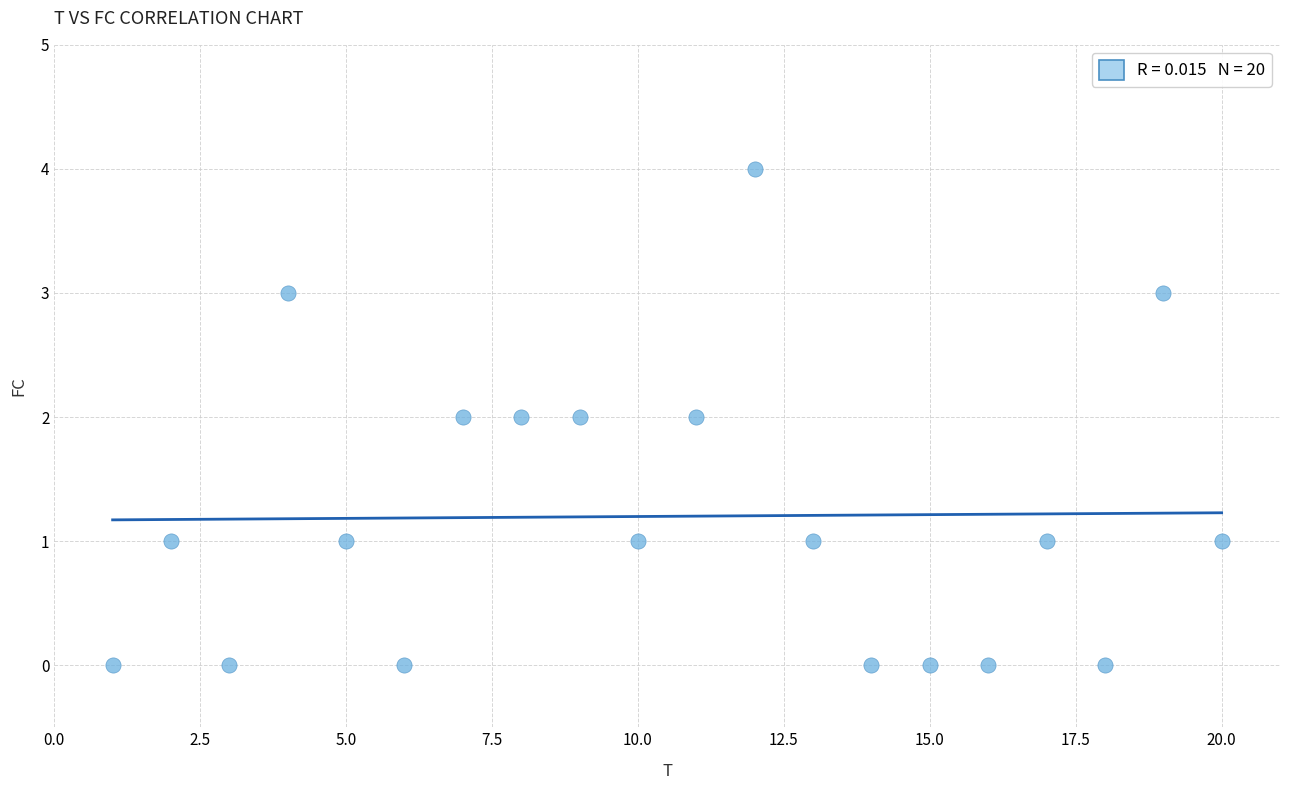

What is the range of X values (max minus min)?

19